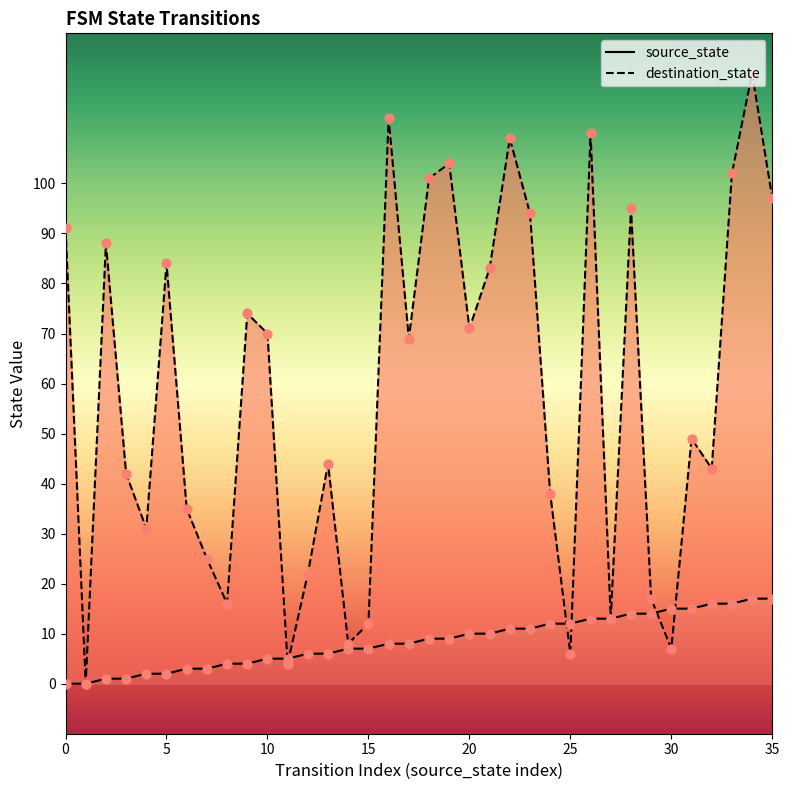

Which series has the largest total across all categories?

destination_state